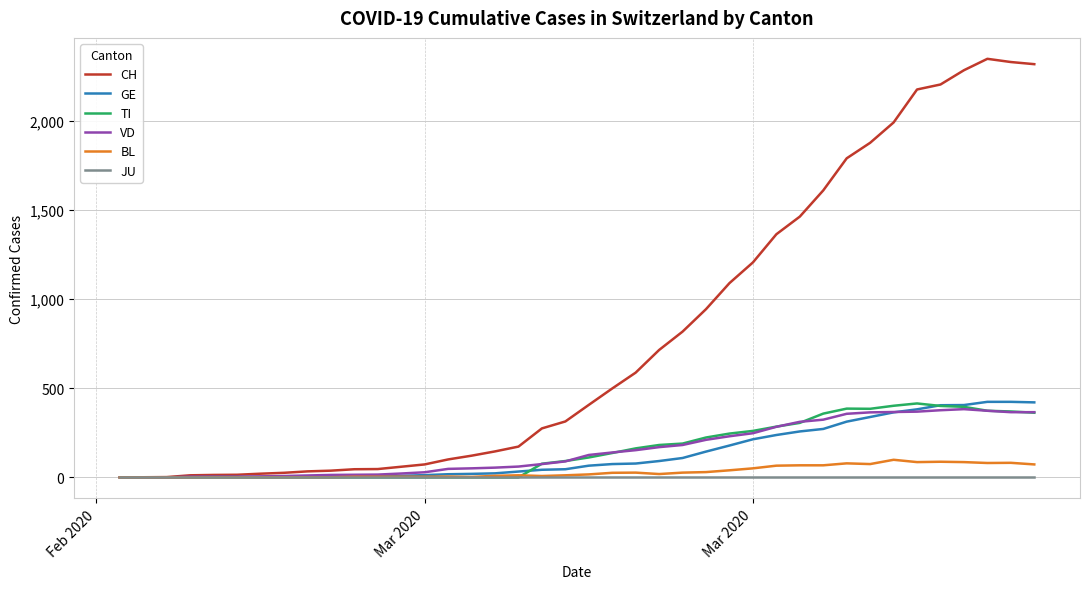

What is the maximum value for VD?

383